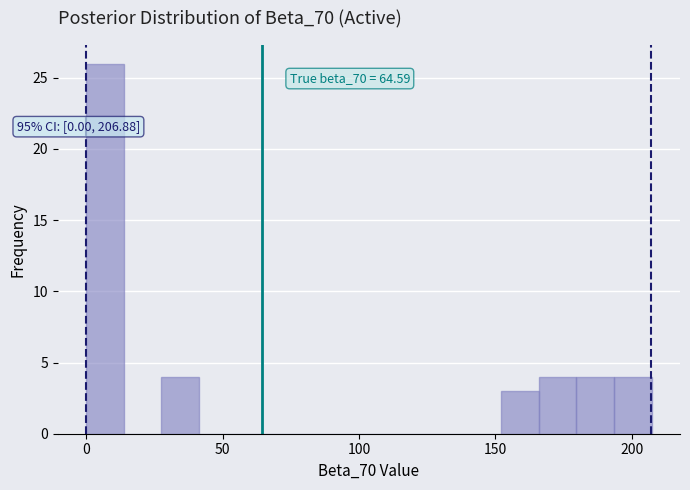

Around what value on the x-axis is the tallest bar? Give the approximate position of its centre, as read against the axis.

5